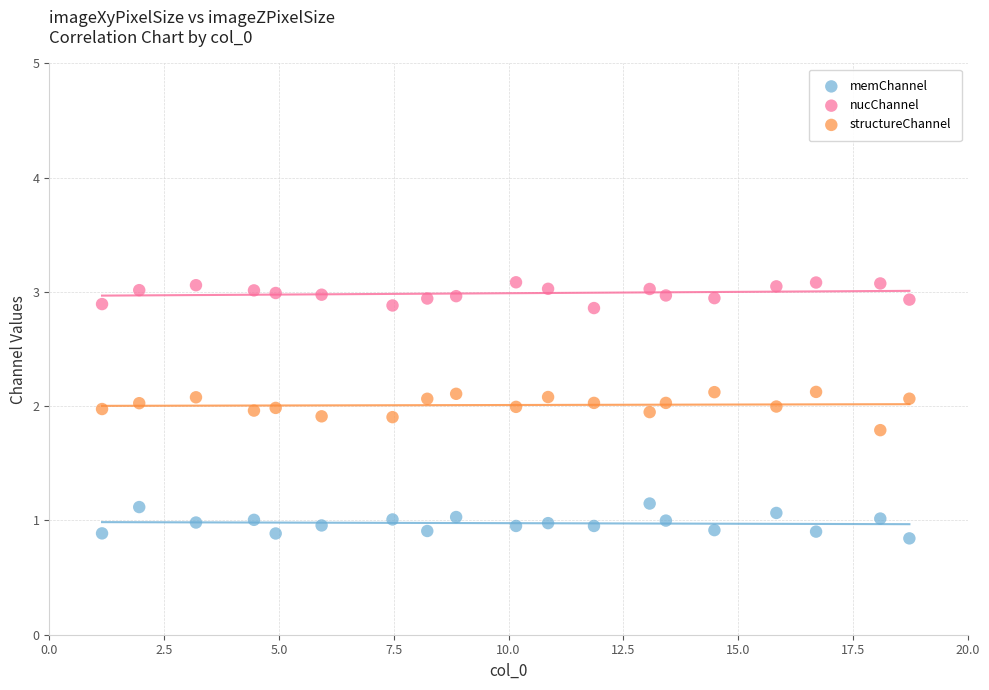

Which series contains the lowest Y value?

memChannel